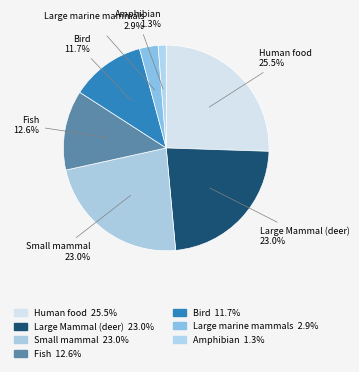

What percentage is the Bird slice, to the nearest percent?

12%